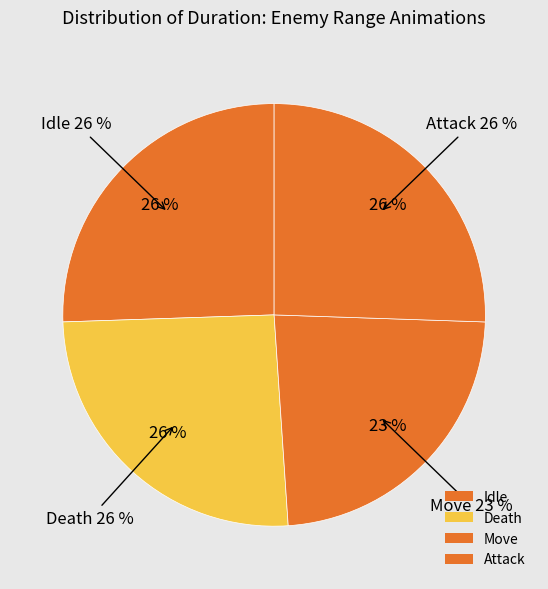

What percentage is NOT represented by Move?

76.6%